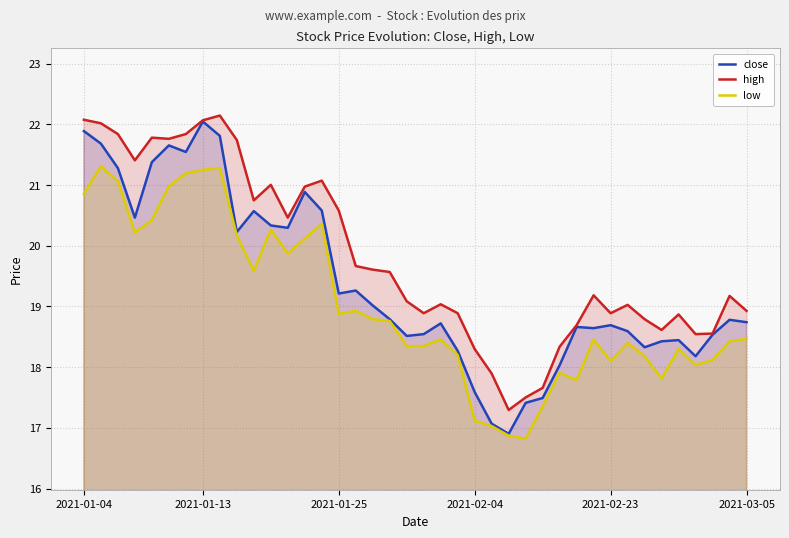

At how many categories does at least one series exceed 16?

40